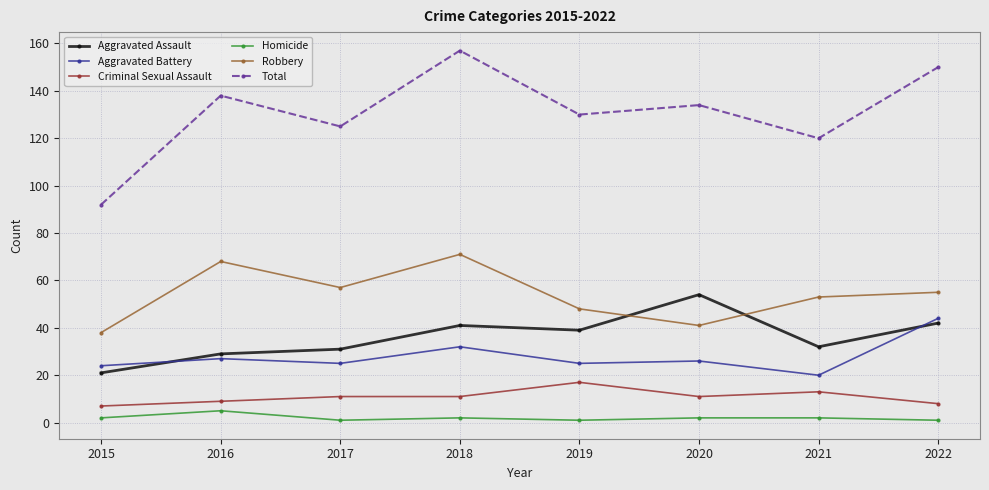

Where does the Robbery series first go above 55?

2016